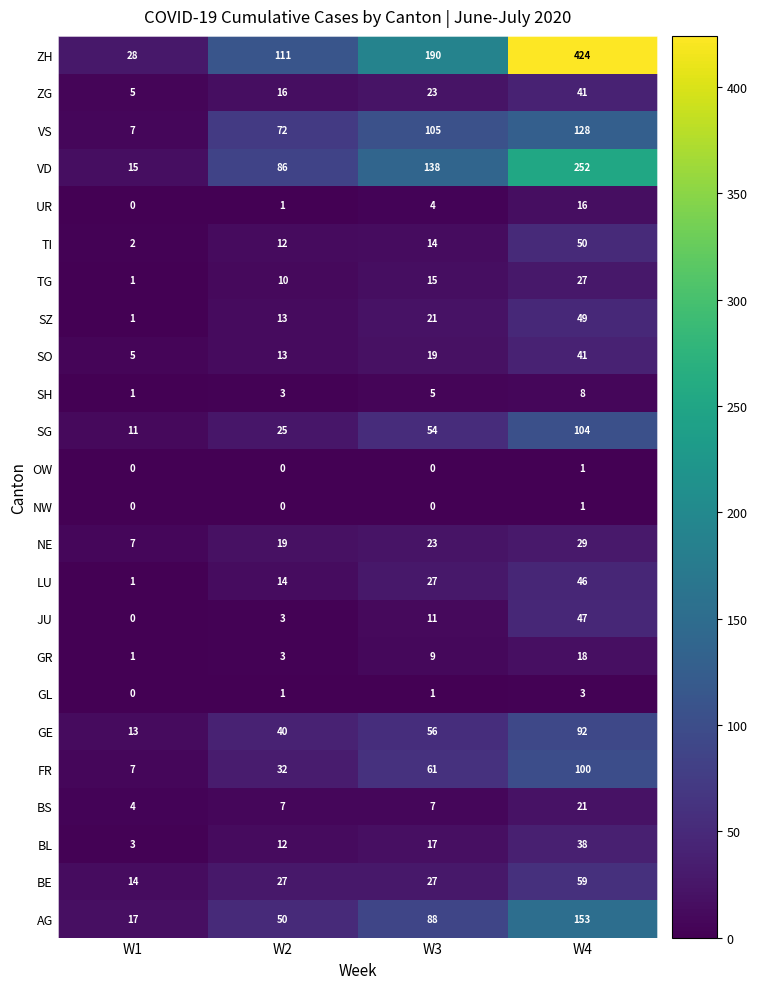

True or false: SO has a value of 16 at W4.

False